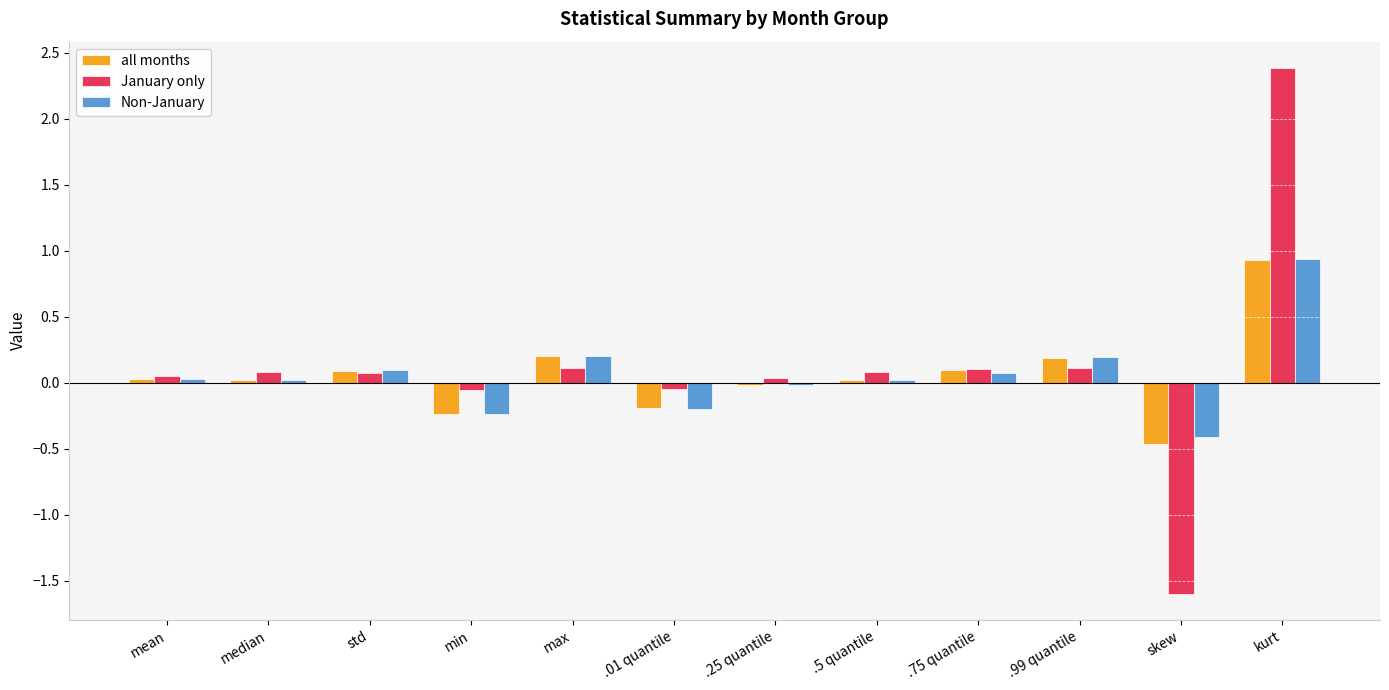

How many values in January only are above zero?

9